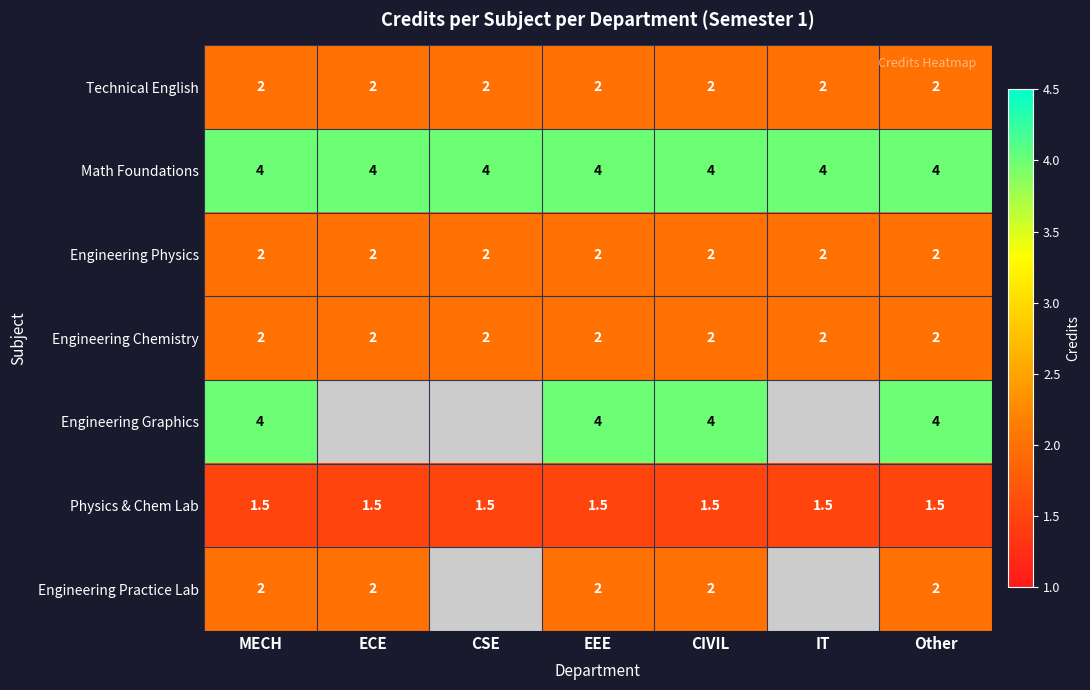

Is the value of Engineering Graphics at EEE greater than the value of Physics & Chem Lab at MECH?

Yes